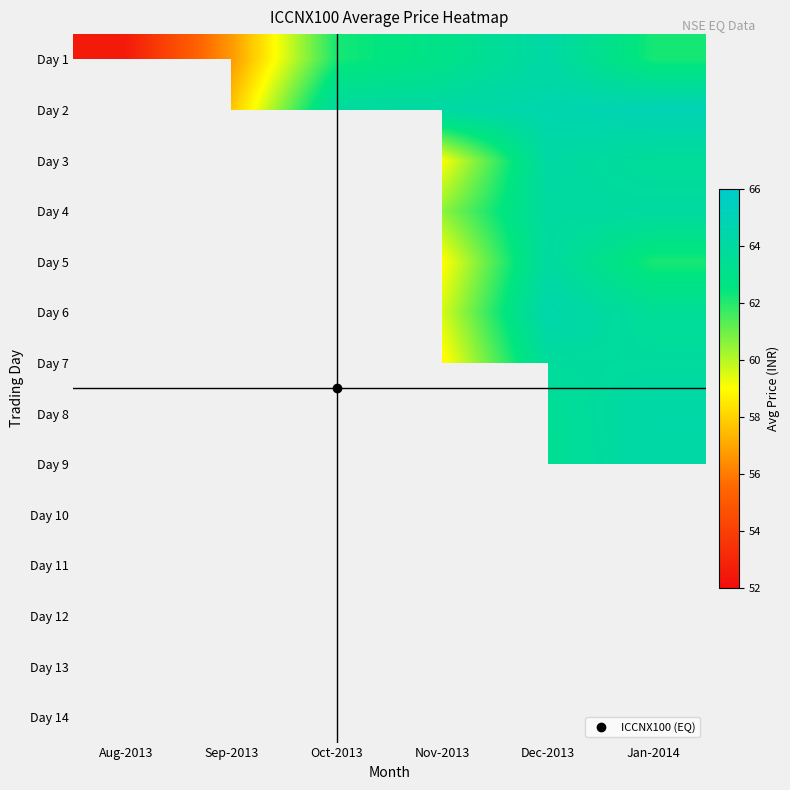

Between Aug-2013 and Oct-2013, which series saw the biggest shift?

Day 1